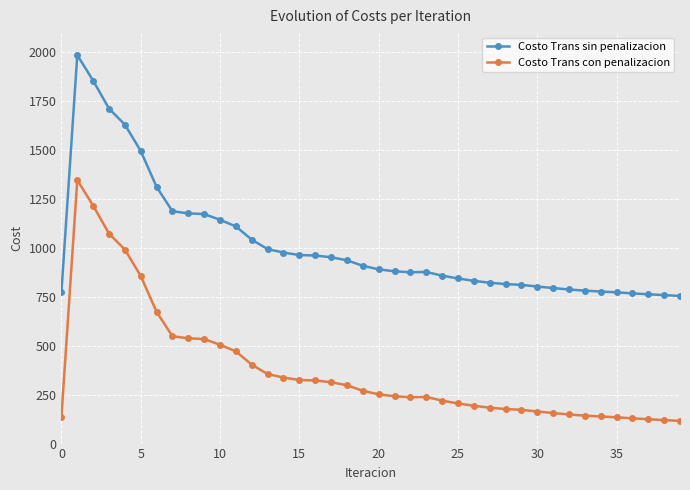

At how many categories does at least one series exceed 590?

40